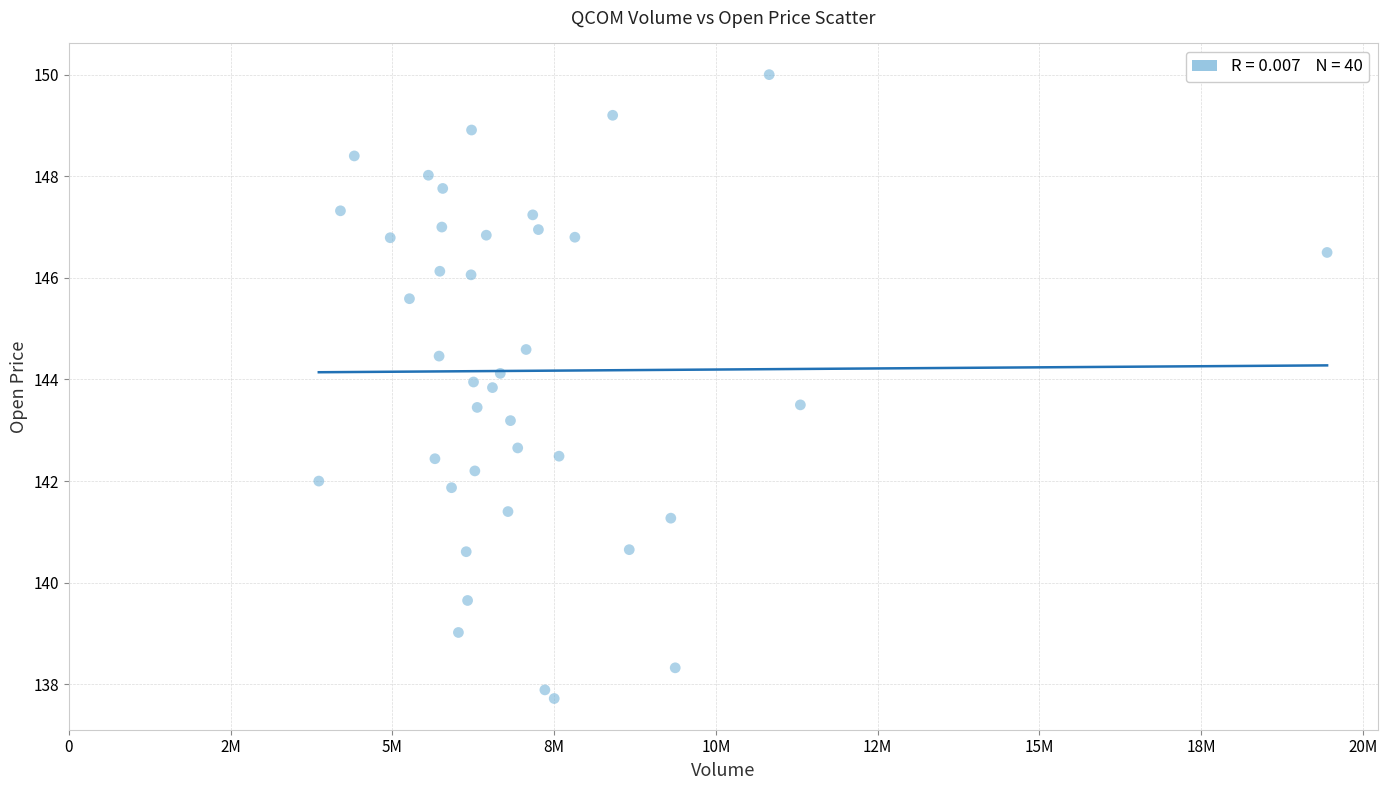

What Y value in the scatter plot is closest to 143?

143.2